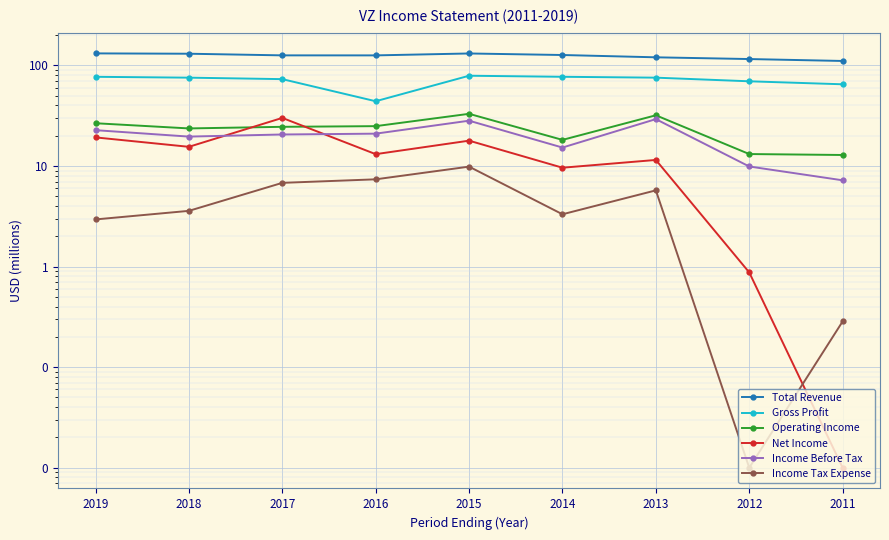

The value of Operating Income at 2014 is 6.3. True or false?

False